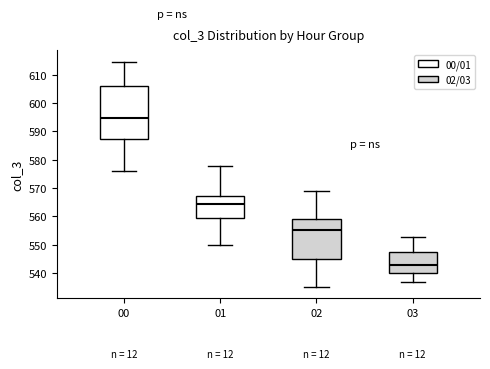

Reading left to right, transcribe this box plot: for each box, give where its median line is, the range the box spans, and where its two whiskers end, as read against the y-axis. The values are not printed on the chart, so give them approximately, as read against the axis.

00: median 595, box 587 to 606, whiskers 576 to 615
01: median 564, box 559 to 567, whiskers 550 to 578
02: median 555, box 545 to 559, whiskers 535 to 569
03: median 543, box 540 to 548, whiskers 537 to 553